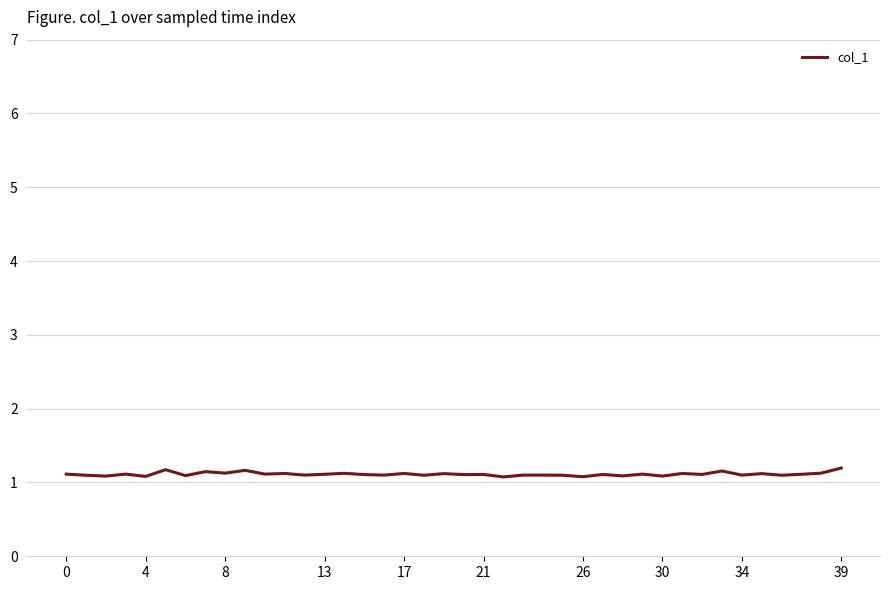

What is the smallest value displayed?

1.1